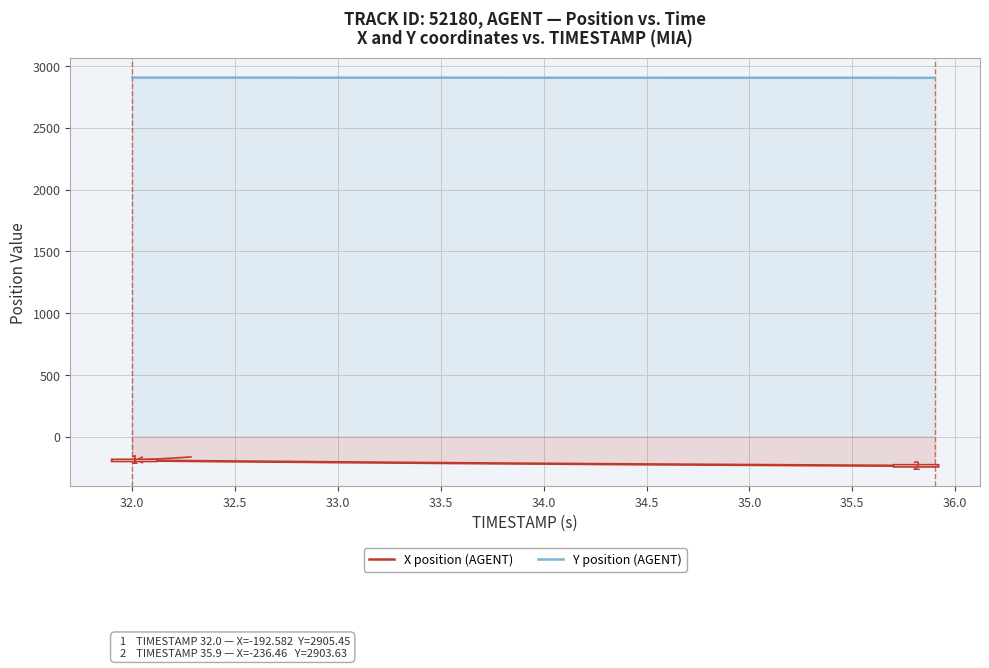

What are all the series names shown in the legend?

X position (AGENT), Y position (AGENT)